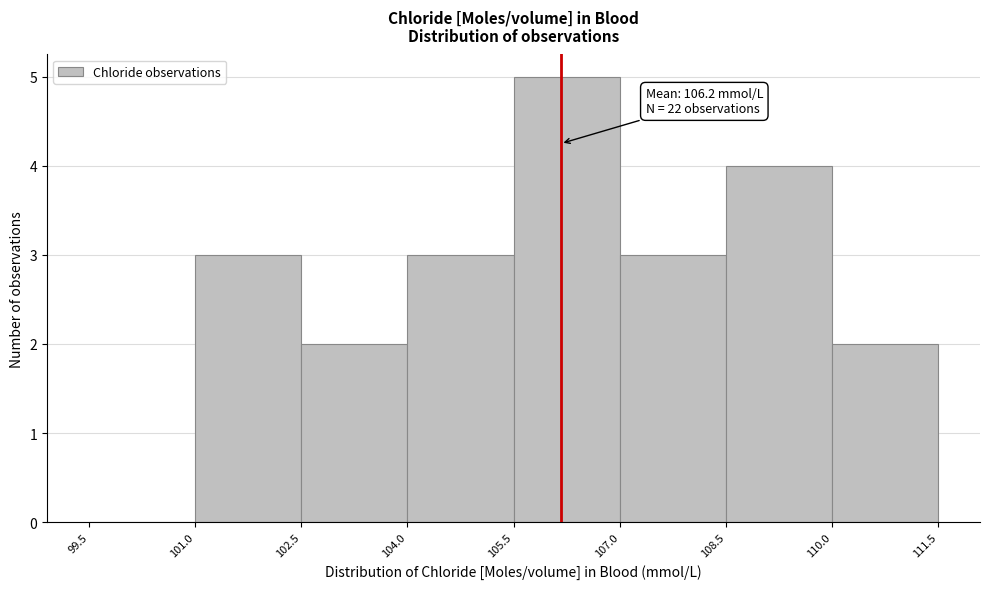

Over which range of the x-axis is the bar tallest?

105.5 to 107.0